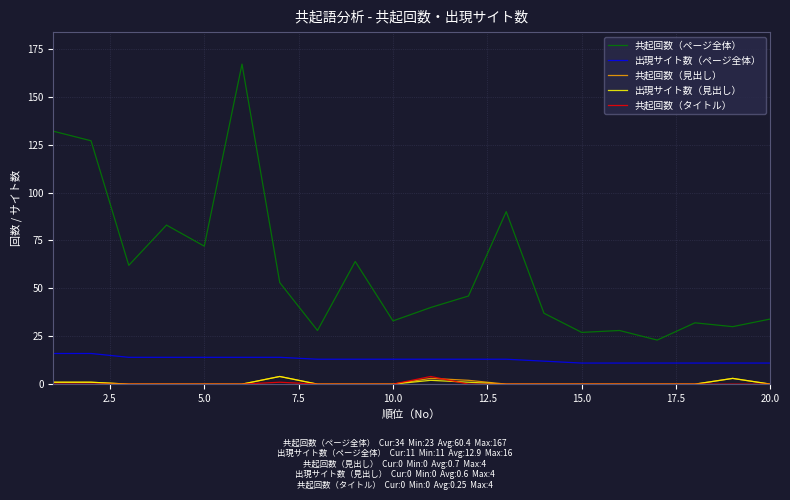

What is the maximum value for 共起回数（ページ全体）?

167